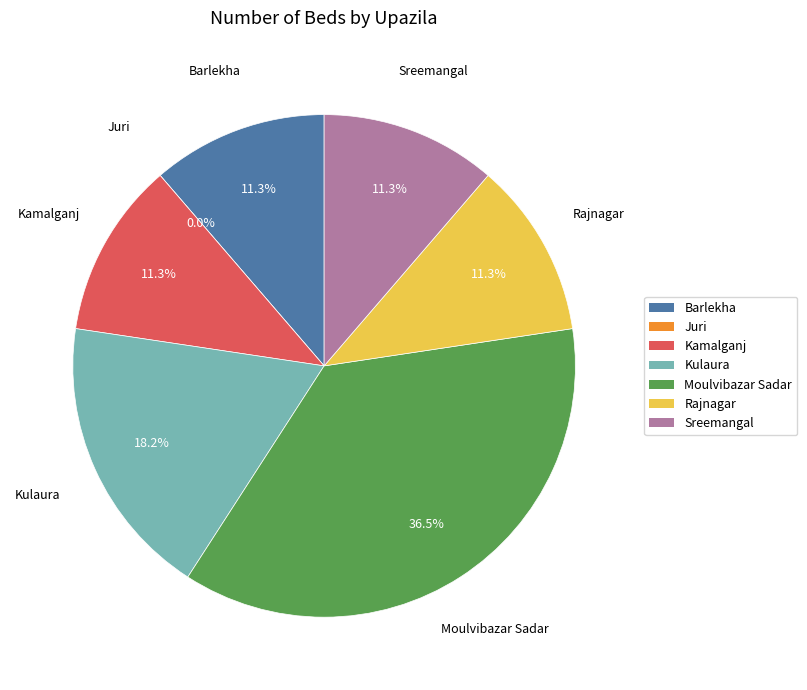

Is Moulvibazar Sadar the majority of the pie?

No